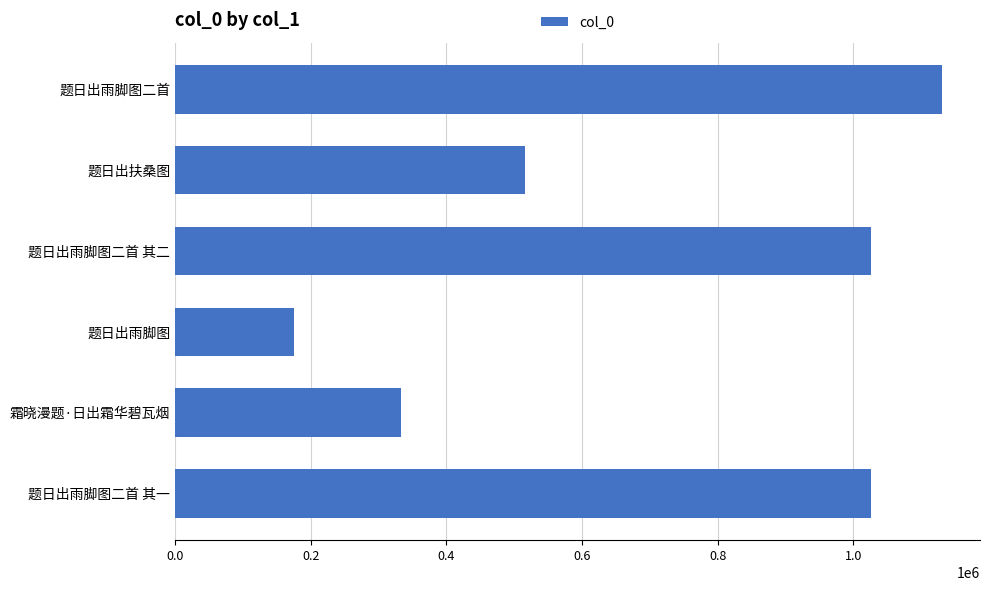

What is the sum of the values at 题日出雨脚图二首 and 霜晓漫题·日出霜华碧瓦烟?

1463490